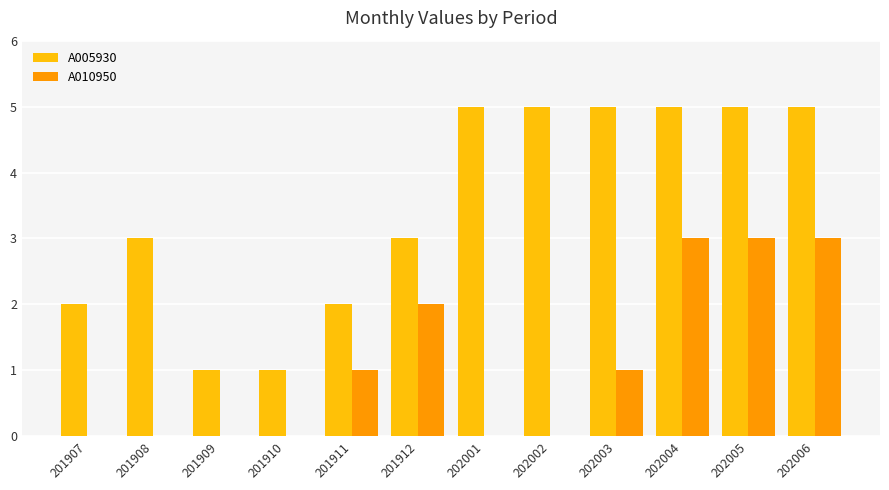

Which series has the largest total across all categories?

A005930